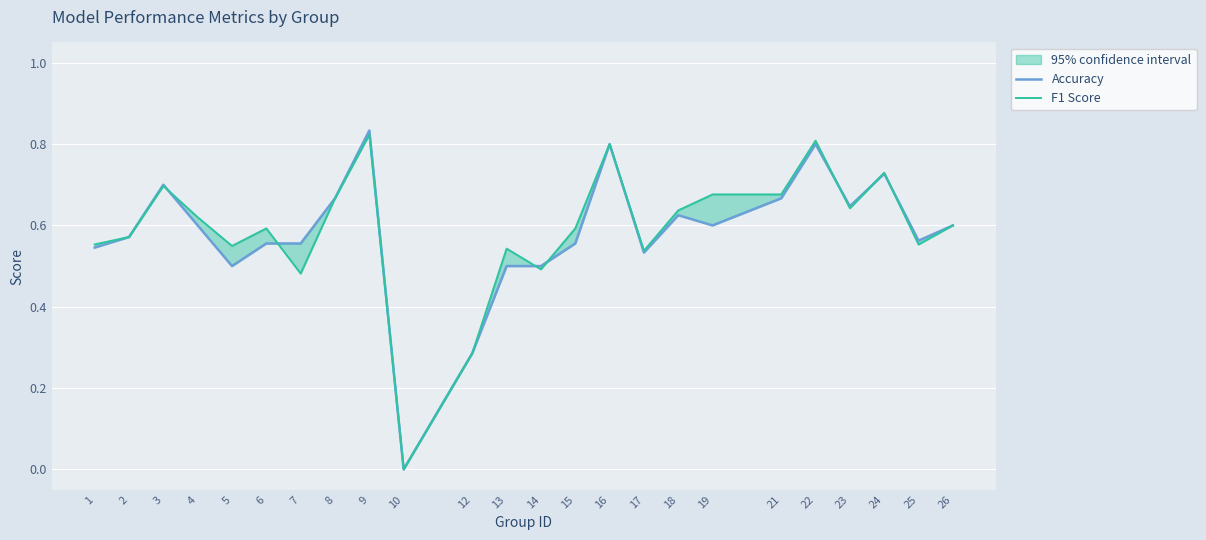

Which category has the lowest value across all series?

10